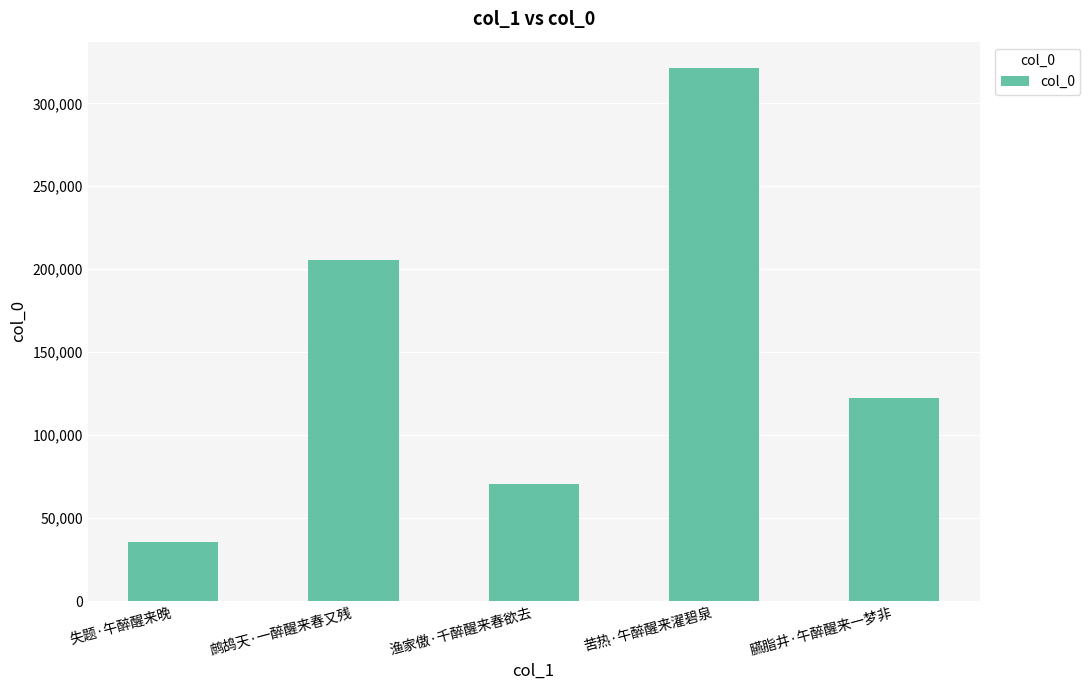

Where is the data nearest to the value 178469?

鹧鸪天·一醉醒来春又残